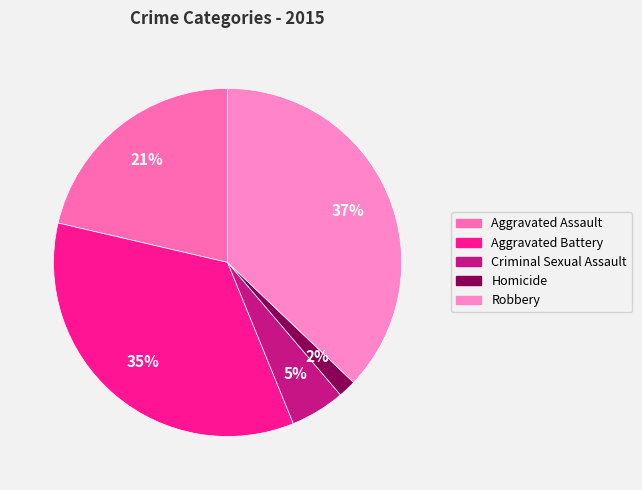

What percentage is NOT represented by Aggravated Battery?

65.2%